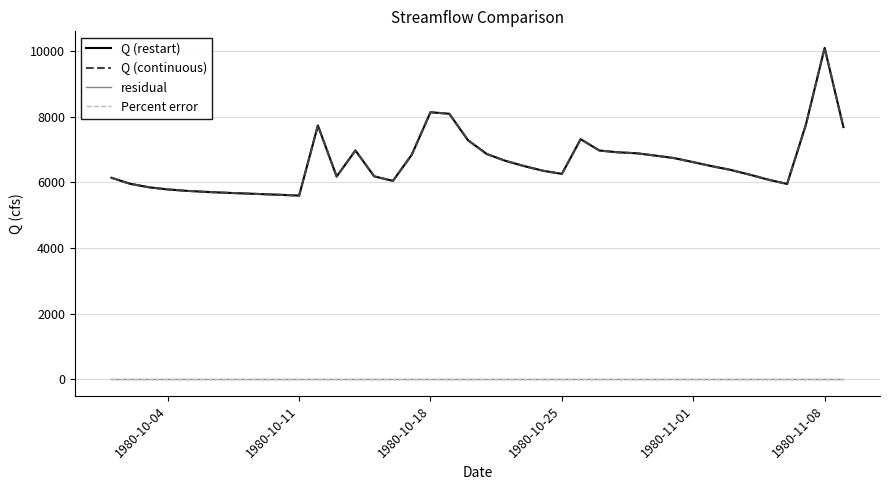

Is this an area chart (filled region under the line)?

No